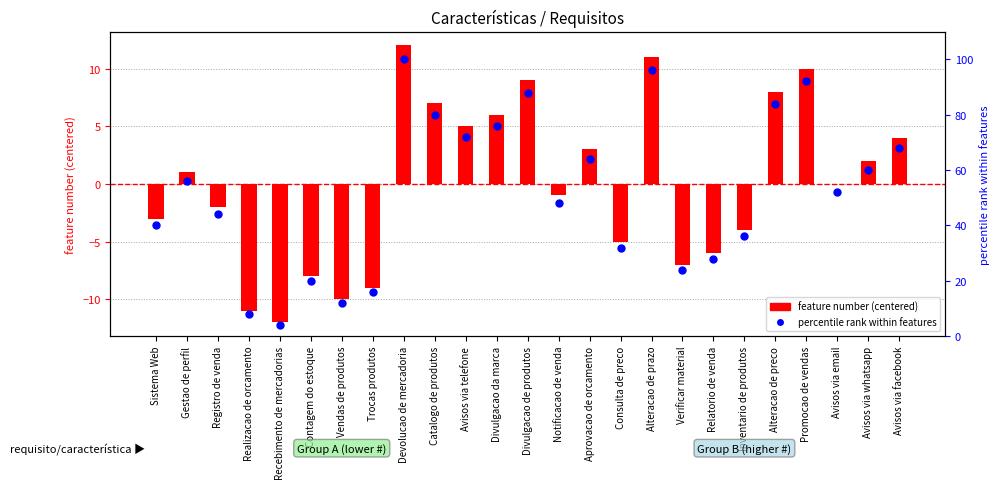

At which category is the sum across all series the highest?

Devolucao de mercadoria